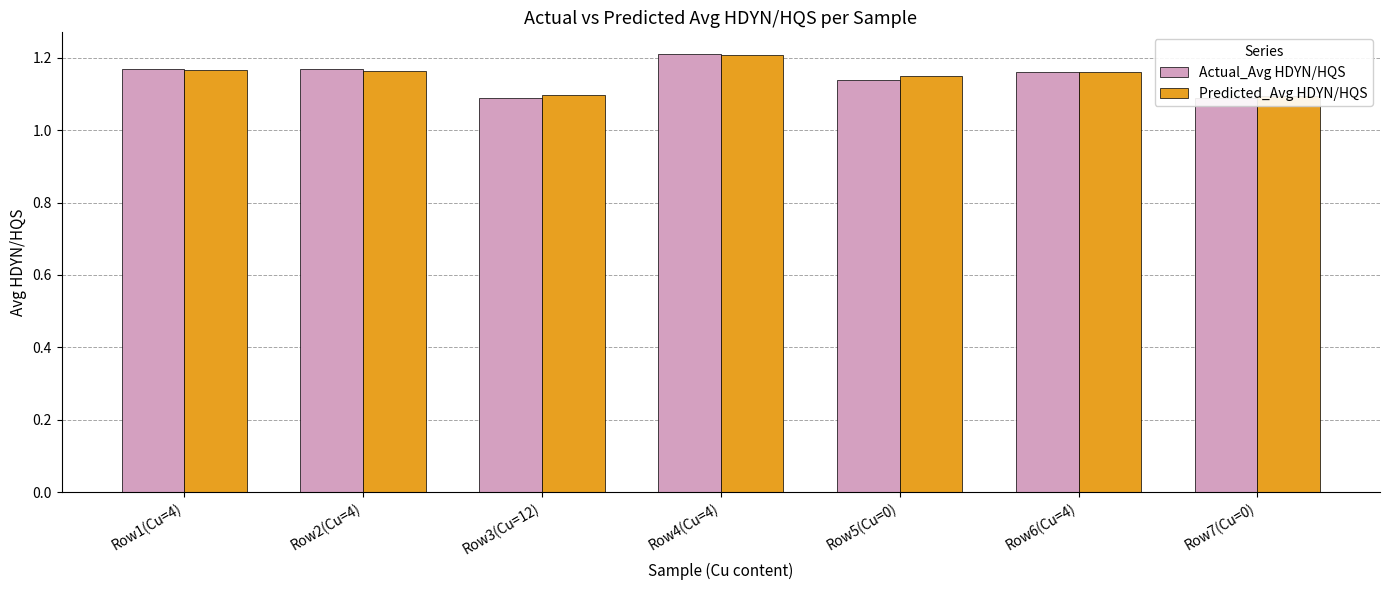

What is the label of the 4th bar from the right?

Row4(Cu=4)